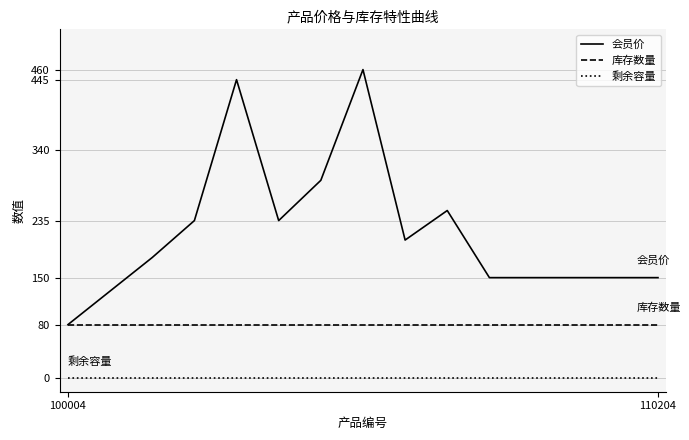

Rank the series by their maximum value, from highest to lowest.

会员价, 库存数量, 剩余容量